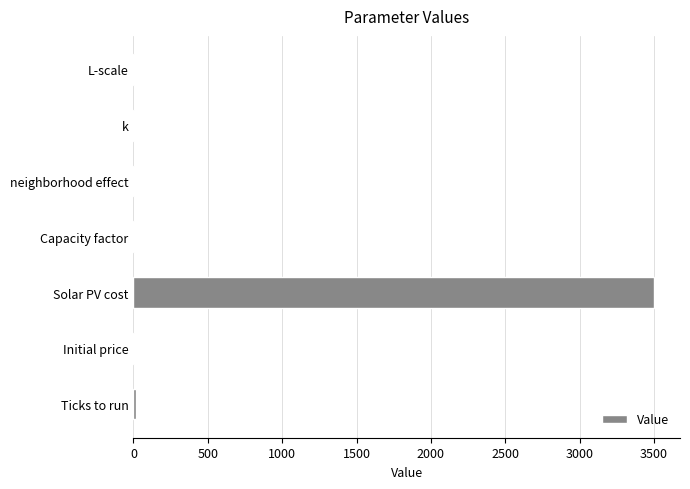

At which category does the chart reach its peak across all series?

Solar PV cost